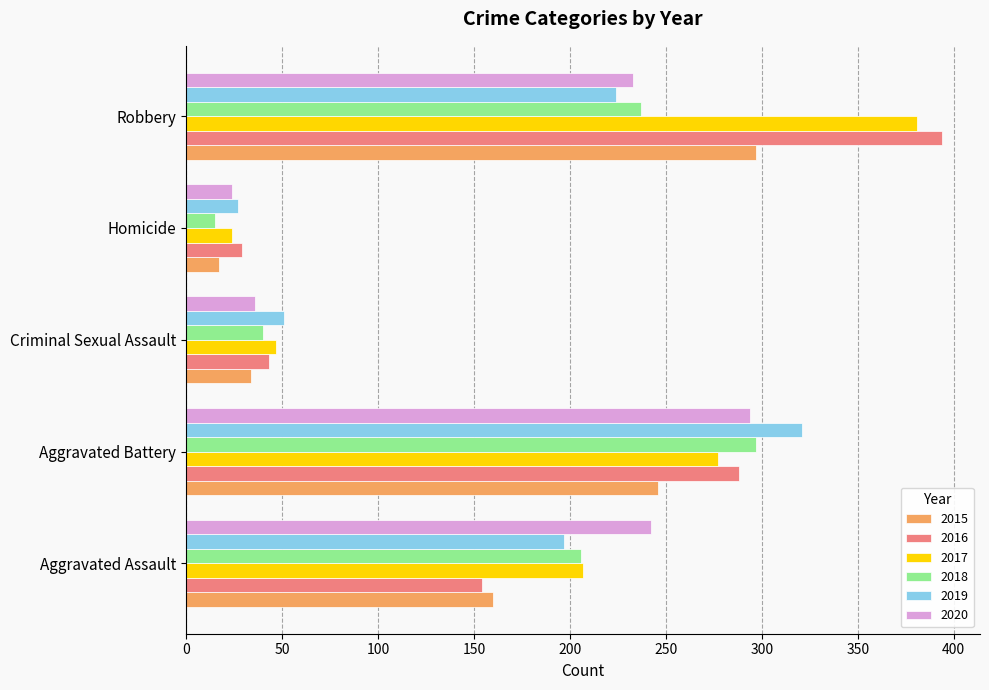

What is the difference between the maximum and second lowest values in the 2016 series?

351